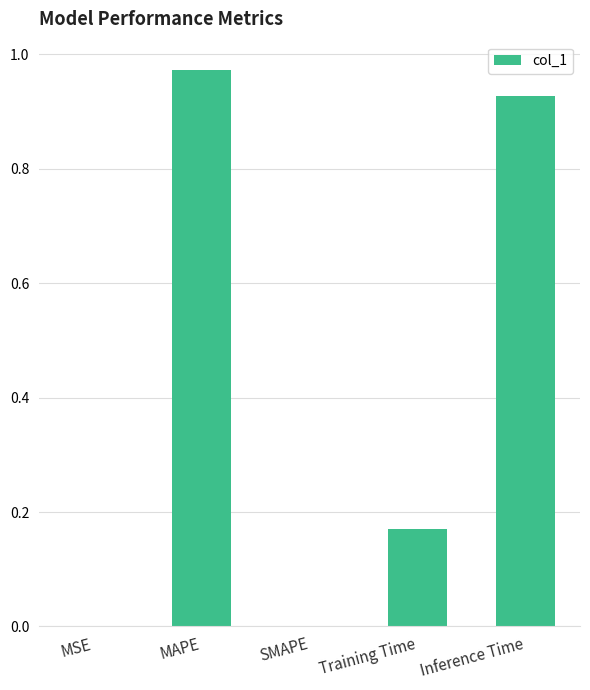

What is the sum of all values?

2.1